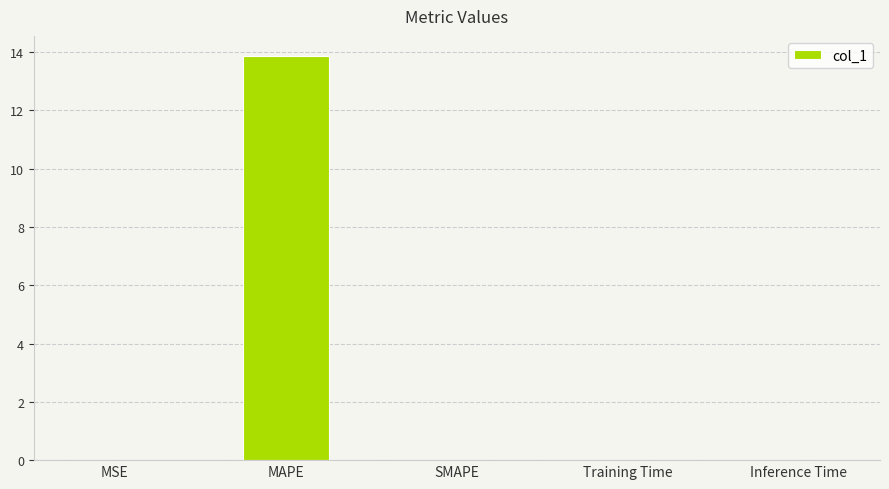

True or false: the data shows 0.0 at Inference Time.

True